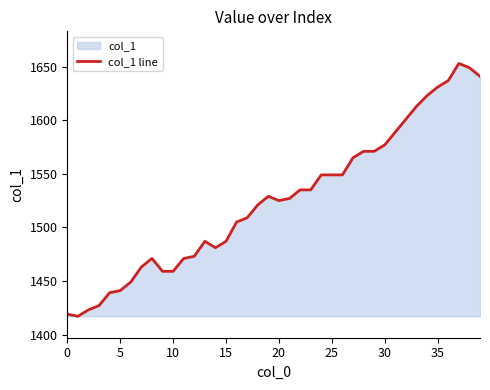

How many values exceed 1527?

19